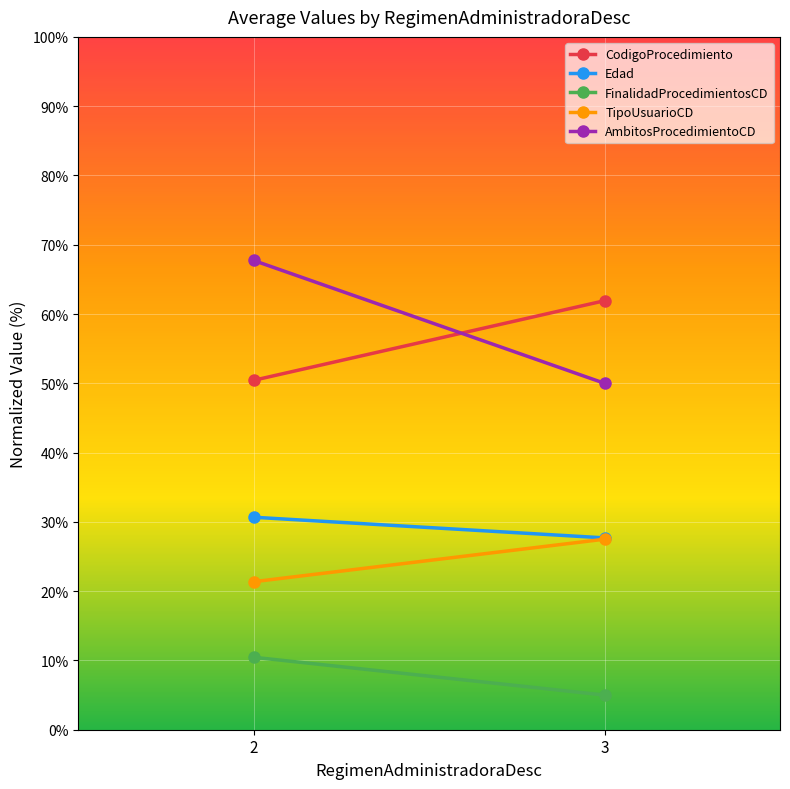

At how many categories does at least one series exceed 24?

2